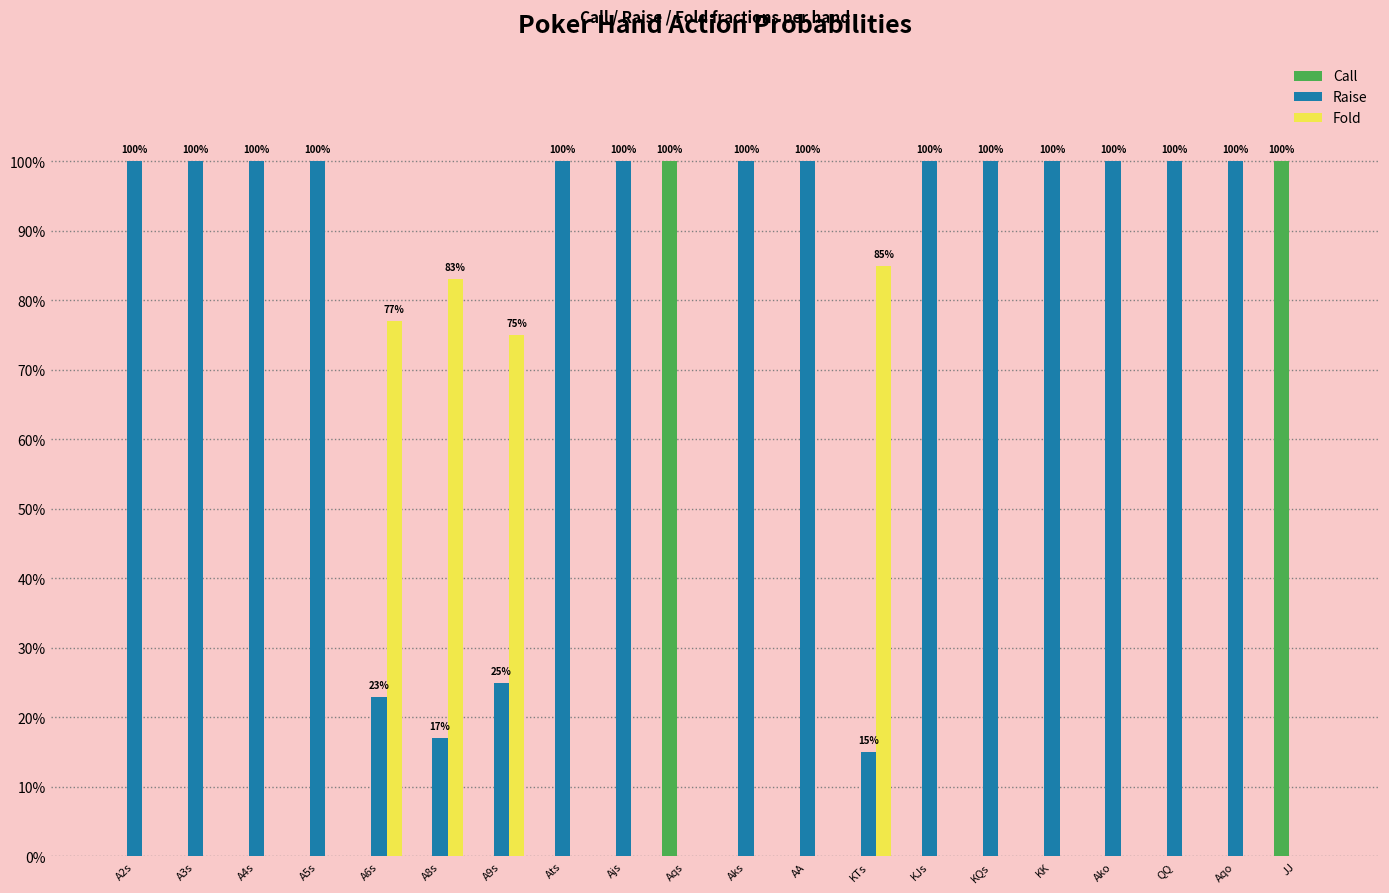

True or false: Fold has a value of 0.0 at Aqo.

True